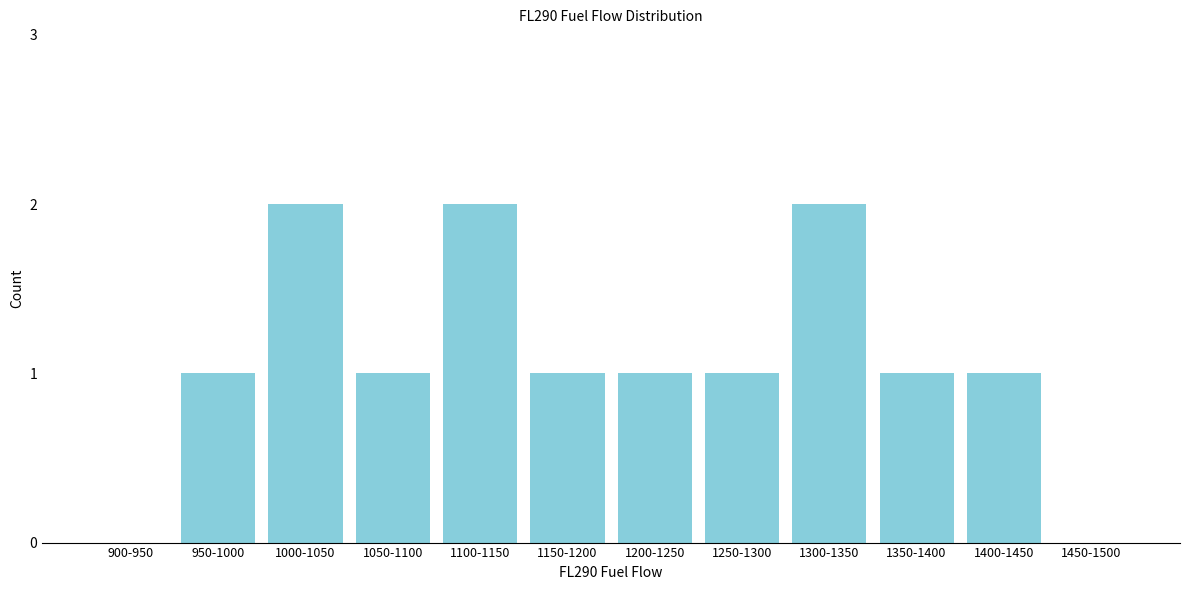

Reading left to right, extract all data points from this chart.

900-950=0	950-1000=1	1000-1050=2	1050-1100=1	1100-1150=2	1150-1200=1	1200-1250=1	1250-1300=1	1300-1350=2	1350-1400=1	1400-1450=1	1450-1500=0